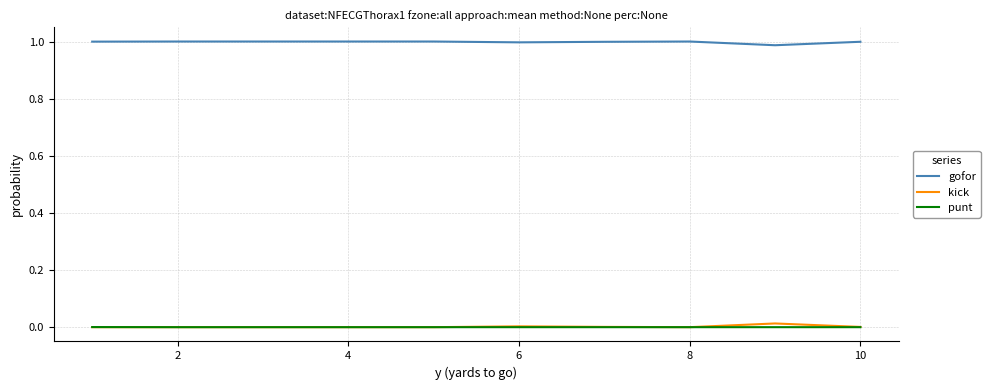

True or false: punt and gofor cross at least once.

False